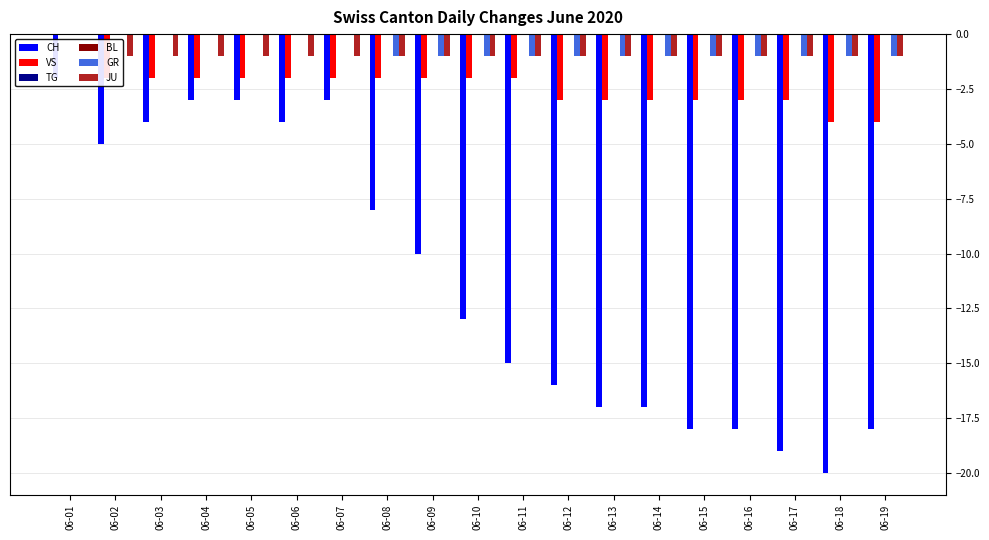

Which series changed the most between 06-08 and 06-11?

CH